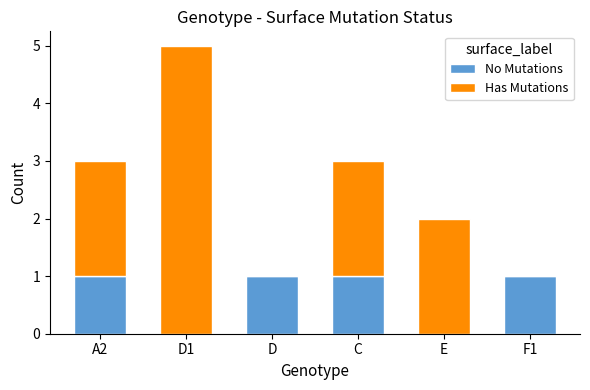

Reading right to left, what are the values for No Mutations?

F1=1	E=0	C=1	D=1	D1=0	A2=1